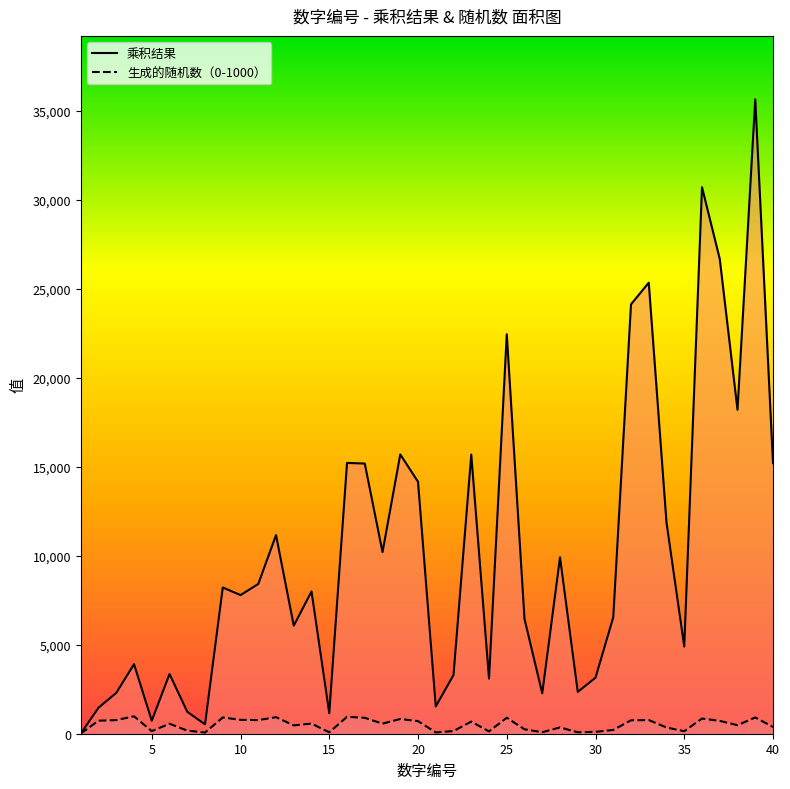

What is the value of the 乘积结果_line point at the 27th from the left?

2268